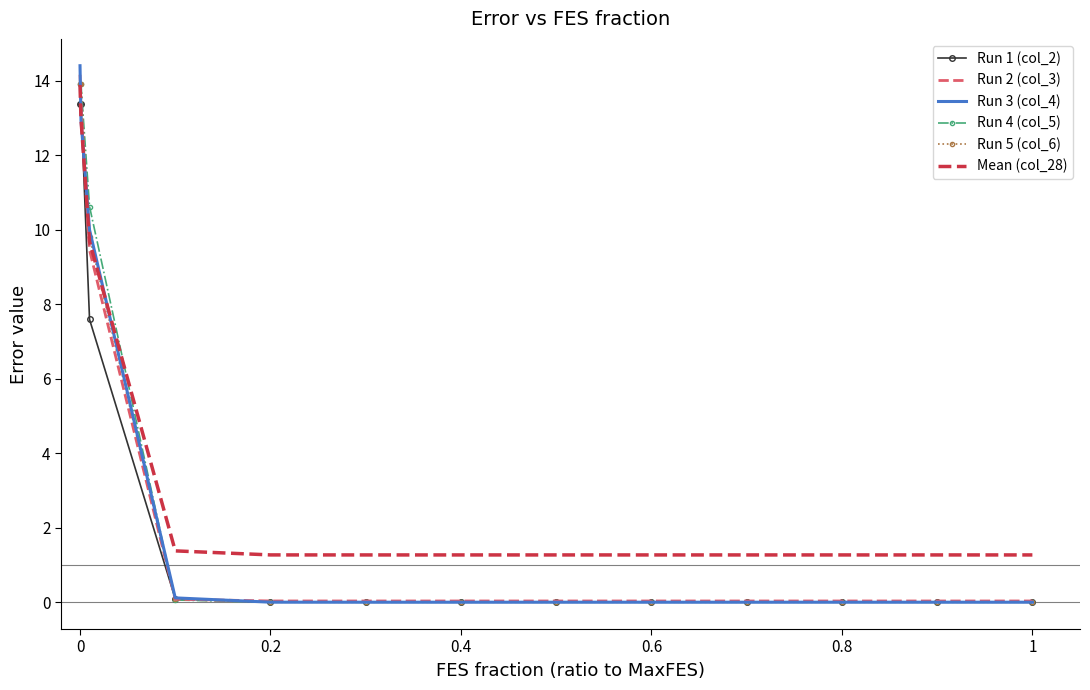

What is the highest value of the Run 2 (col_3) series?

14.2